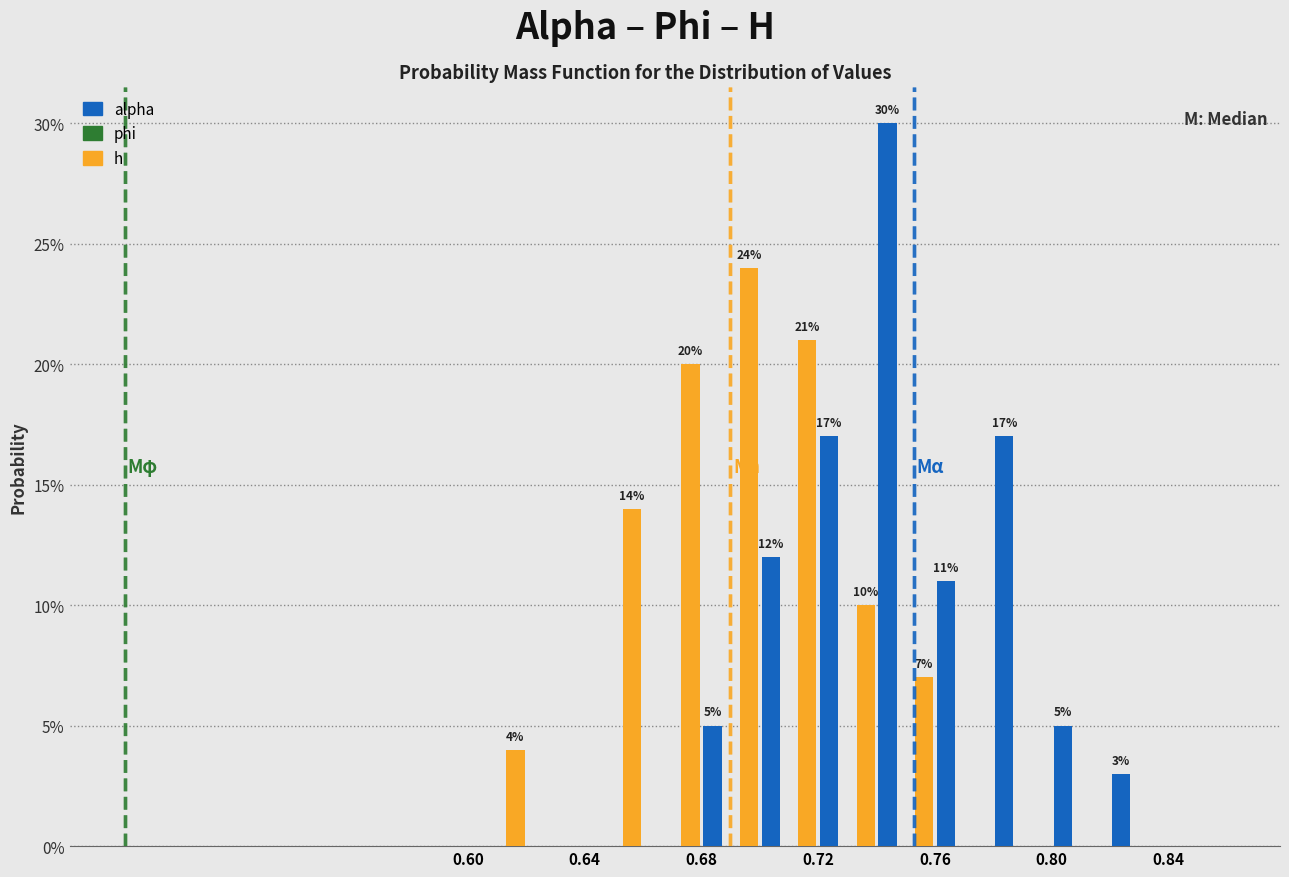

In the h series, which range on the x-axis has the tallest bar?

0.68 to 0.70